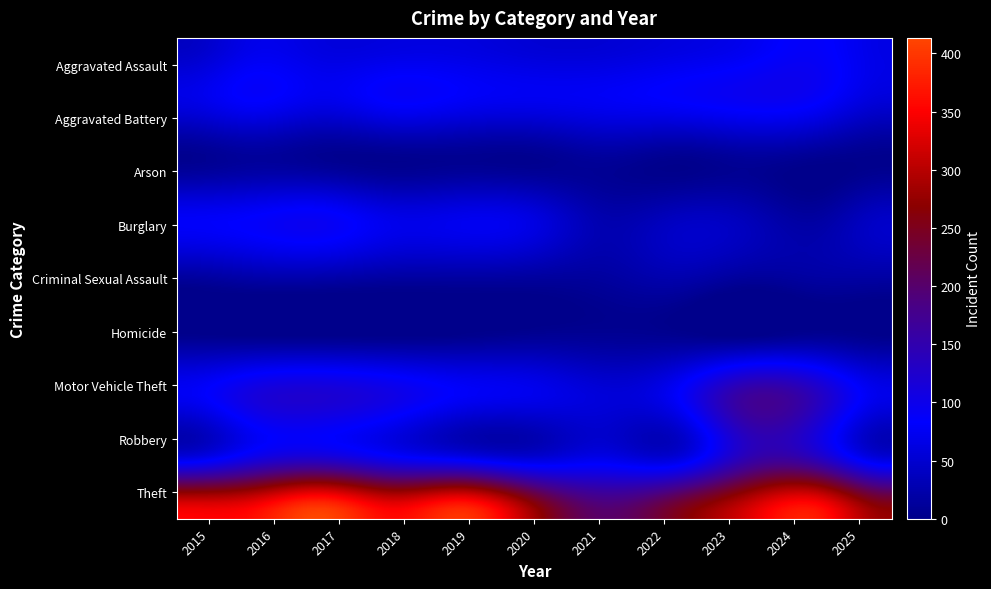

At which category does the chart reach its minimum across all series?

2025